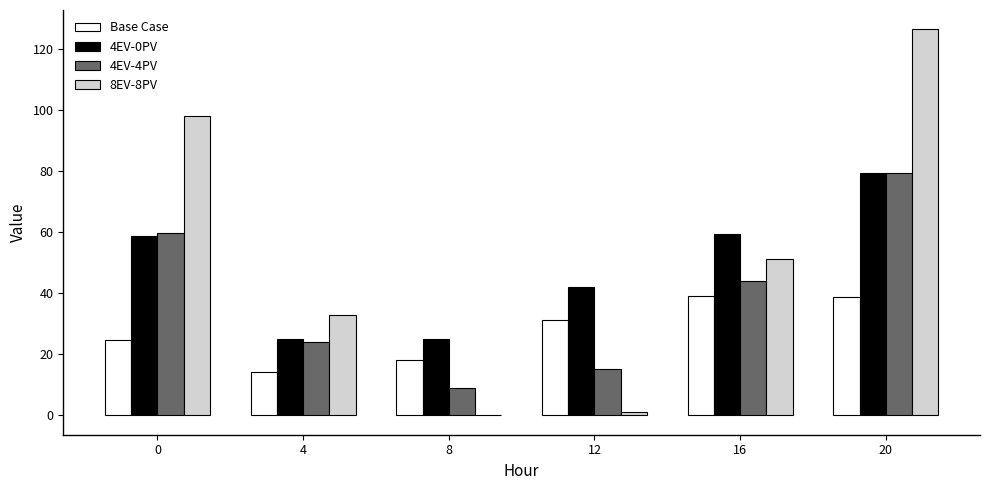

Which series changed the most between 16 and 20?

8EV-8PV